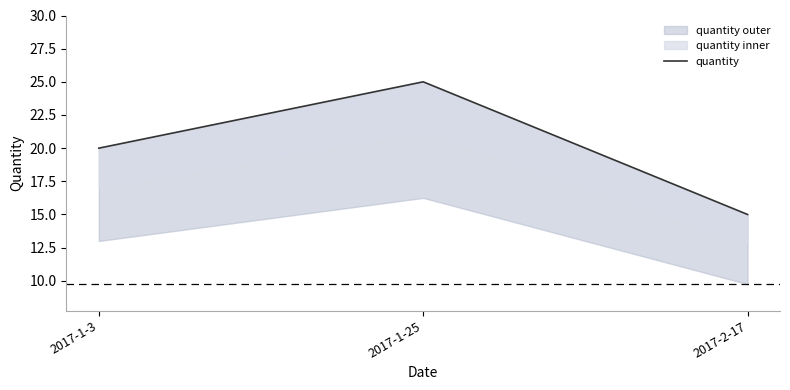

Count the values in the range 15 to 25.

3